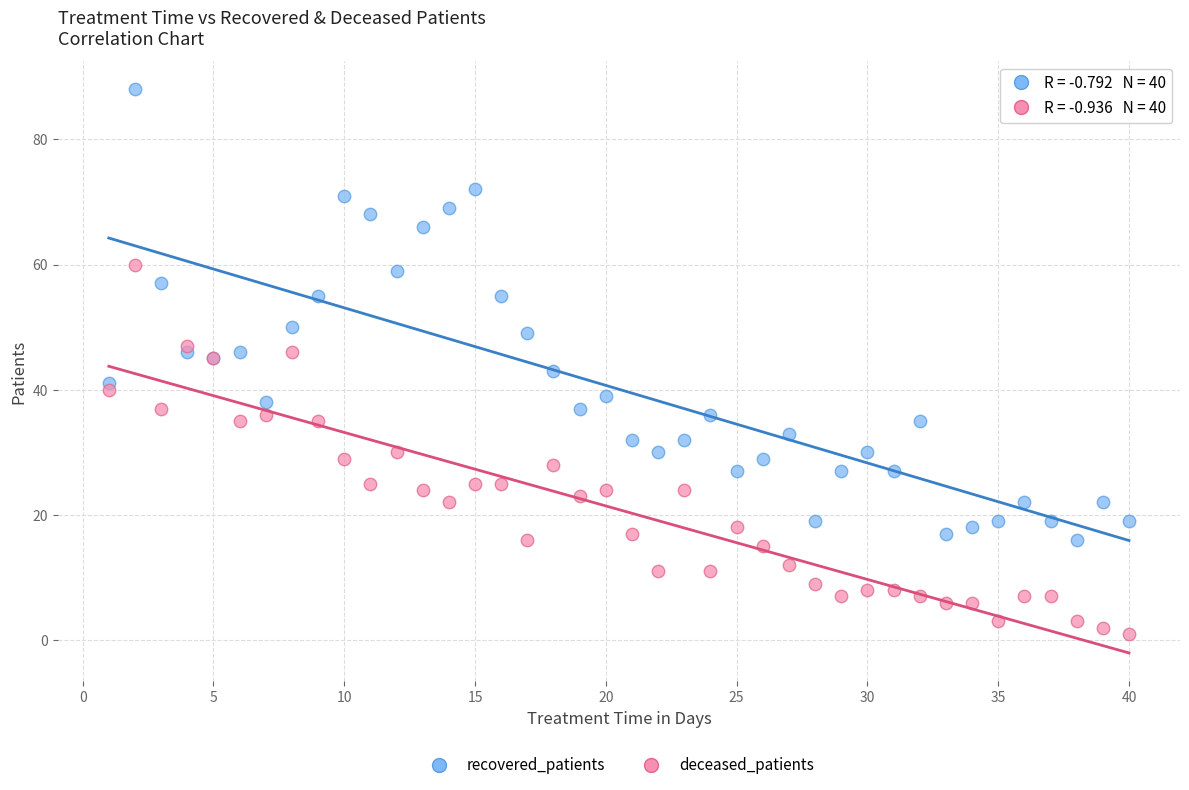

Which series reaches the minimum Y coordinate?

deceased_patients